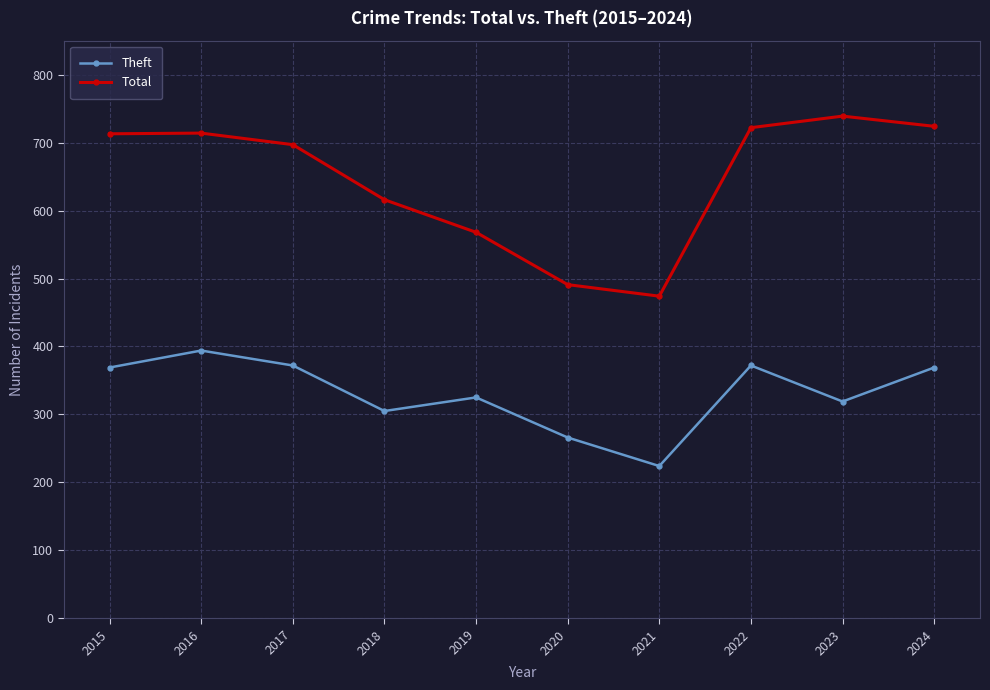

True or false: Theft and Total cross at least once.

False